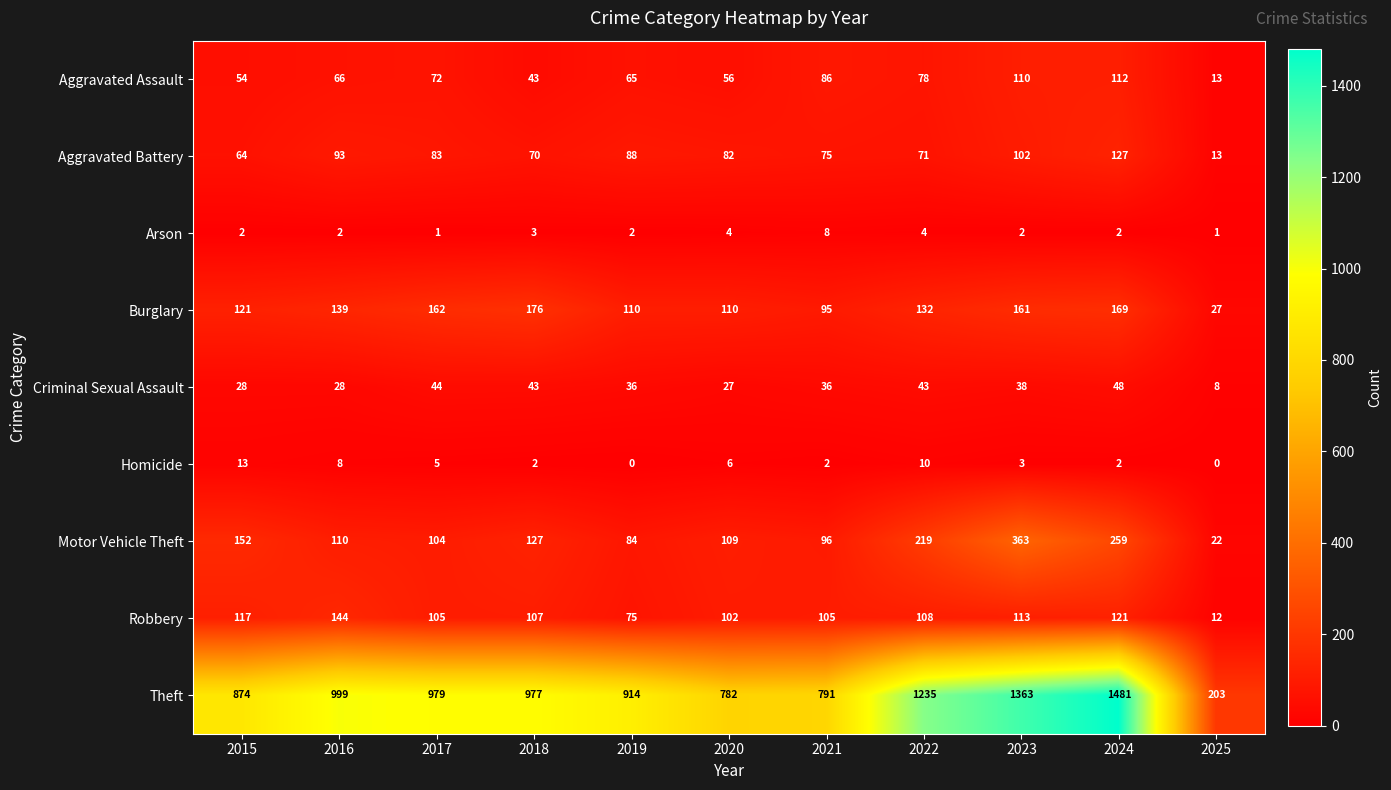

Is it true that Motor Vehicle Theft equals 56 at 2017?

False